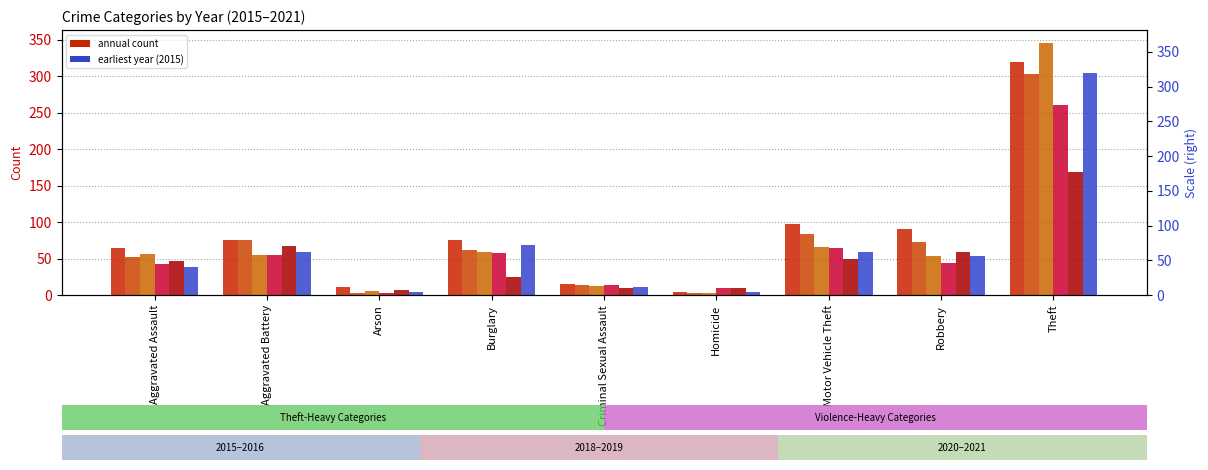

How many data points in 2018 are above 62?

4